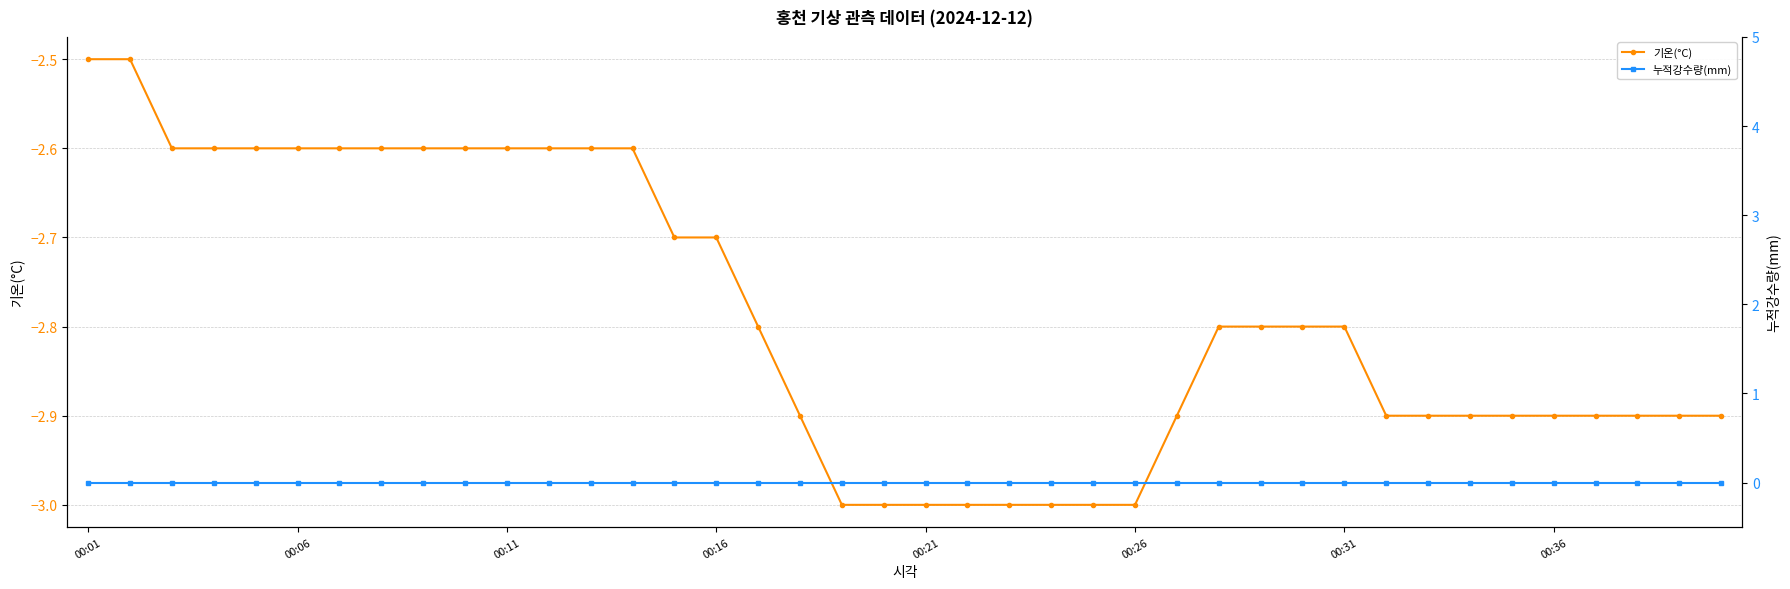

What value does the 기온(°C) series have at 00:31?

-2.8